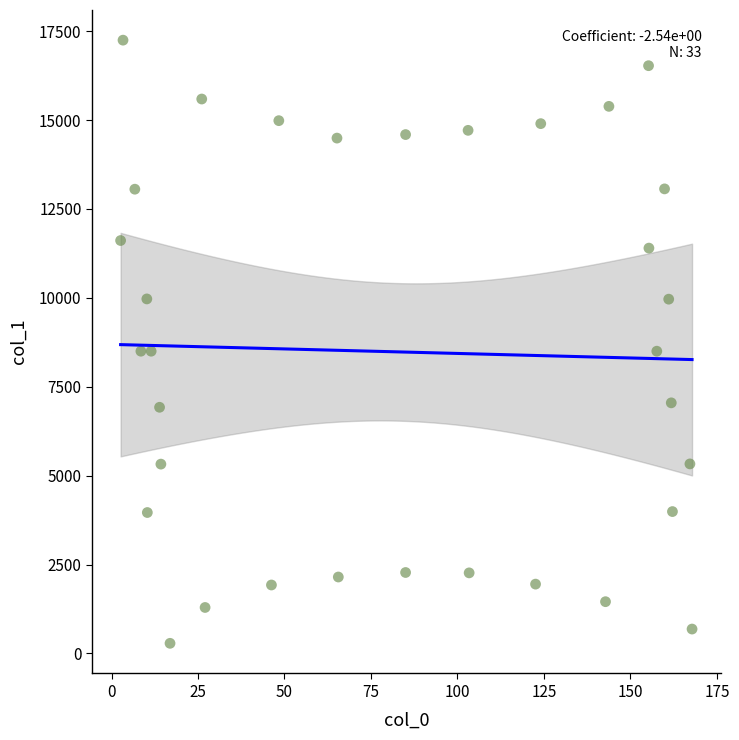

What is the range of X values (max minus min)?

165.2